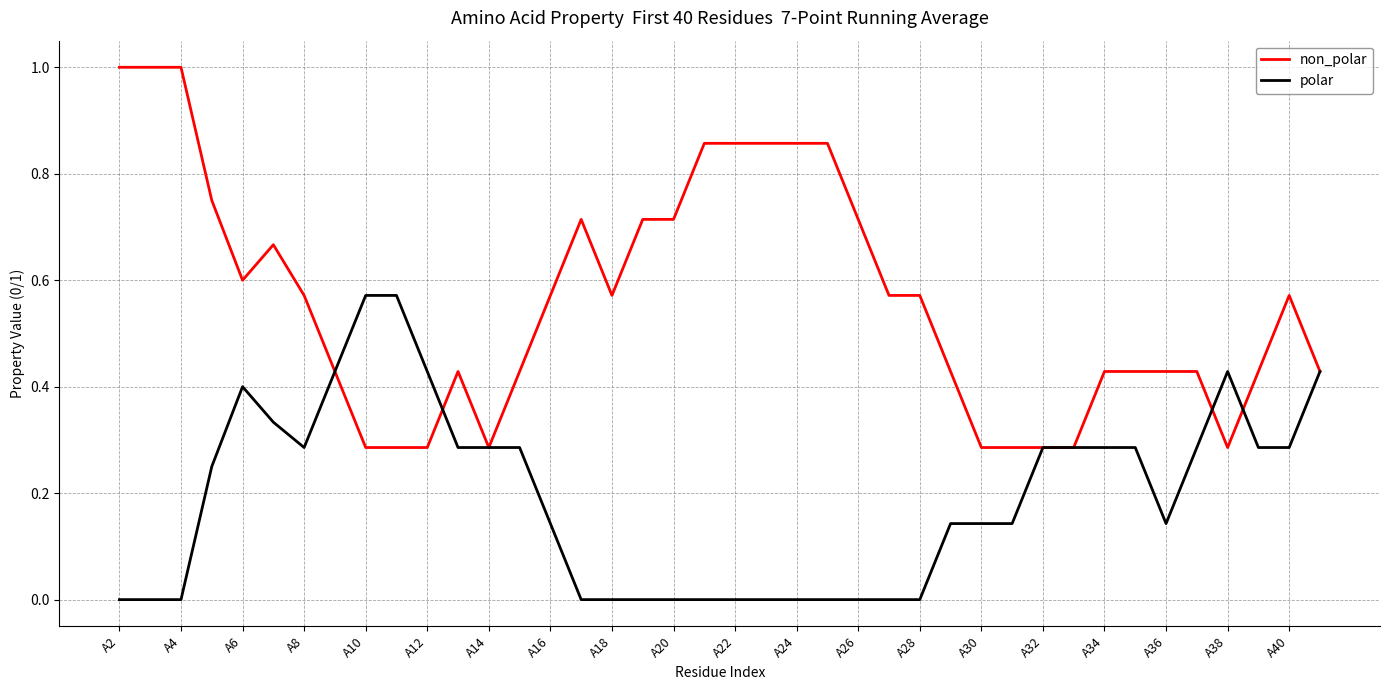

Which series has the largest range (max minus min)?

non_polar